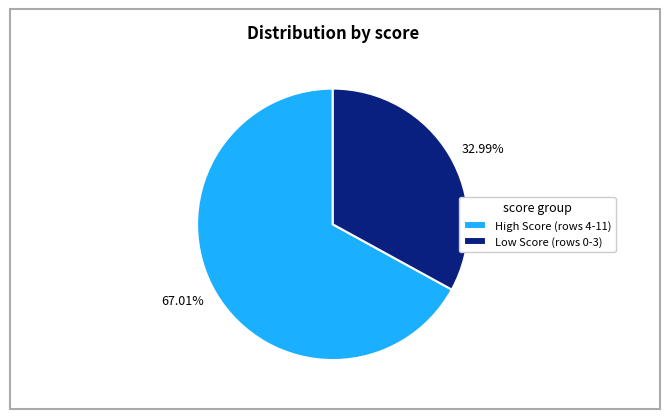

Does 32.99% represent more than half of the total?

No